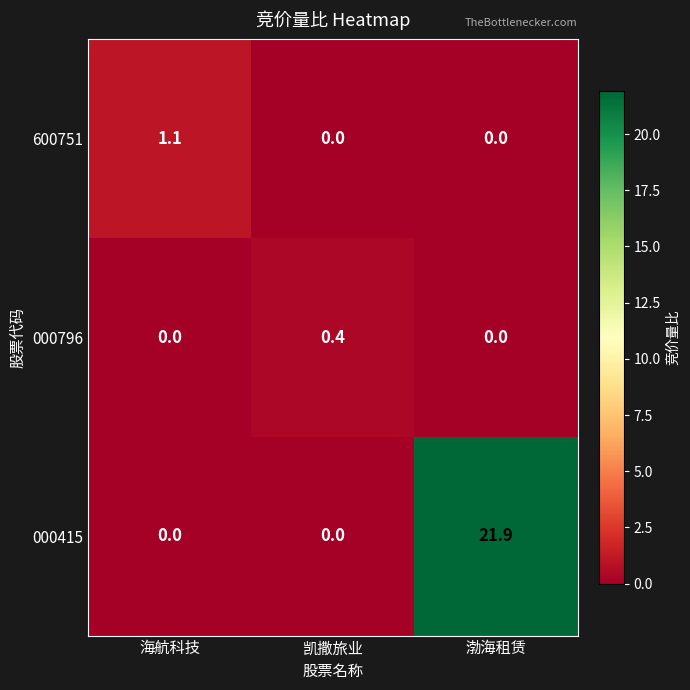

What is the difference between the 000415 values at 渤海租赁 and 凯撒旅业?

21.9